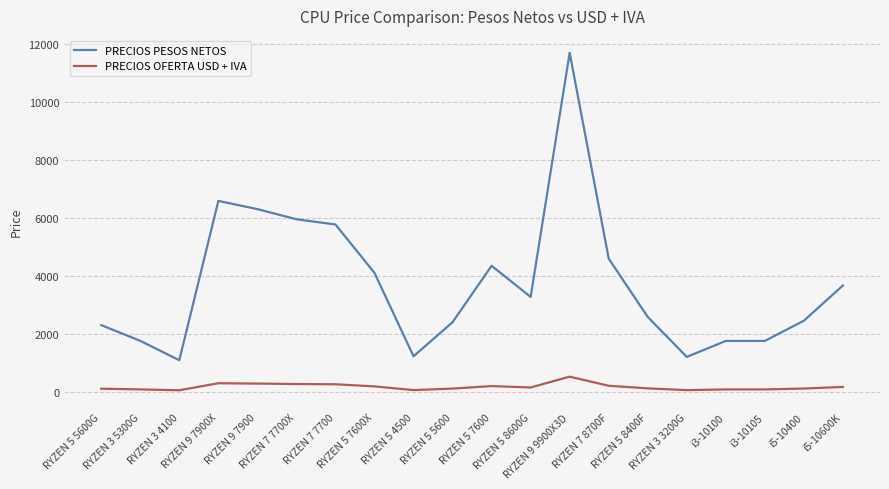

Which series has the largest total across all categories?

PRECIOS PESOS NETOS